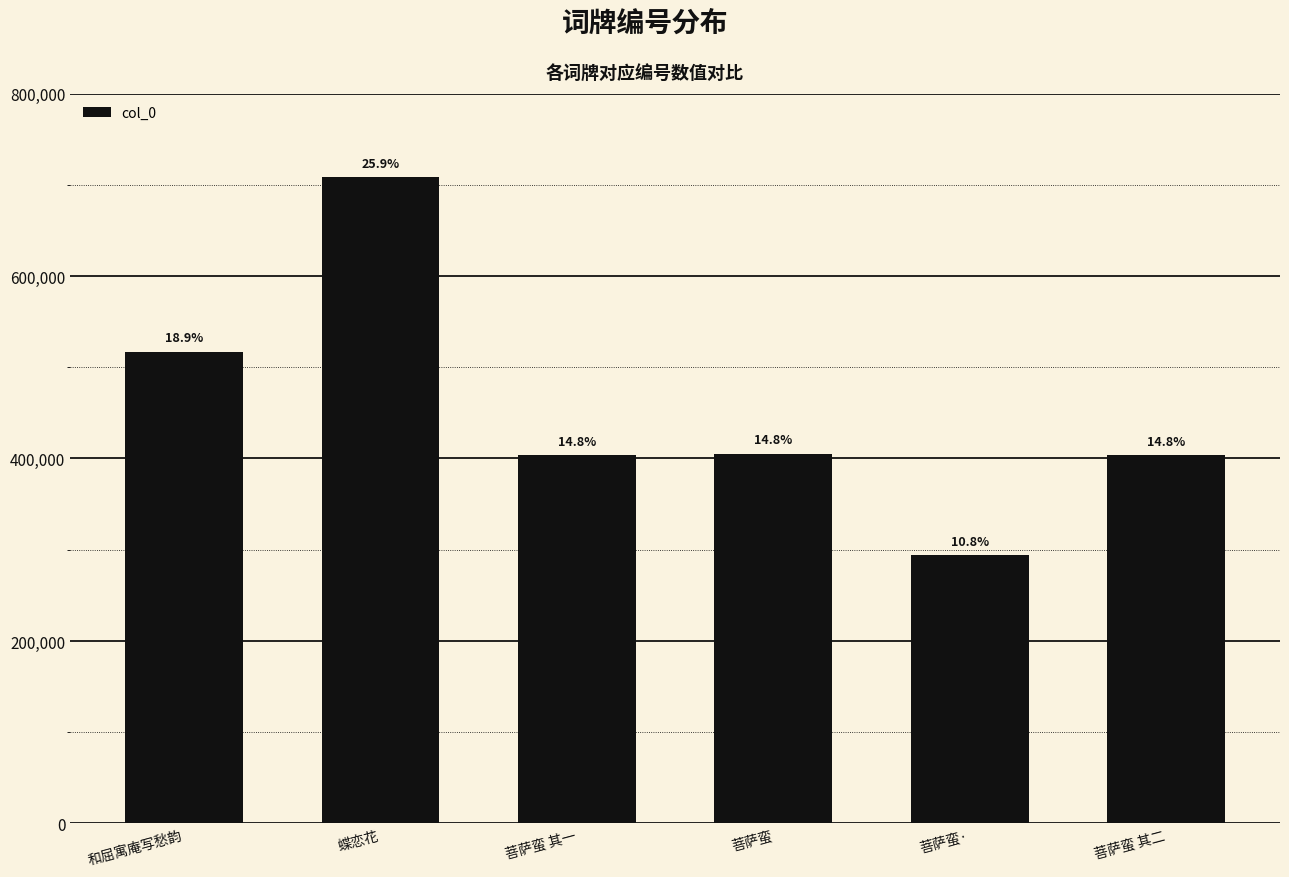

Does the chart contain any negative values?

No